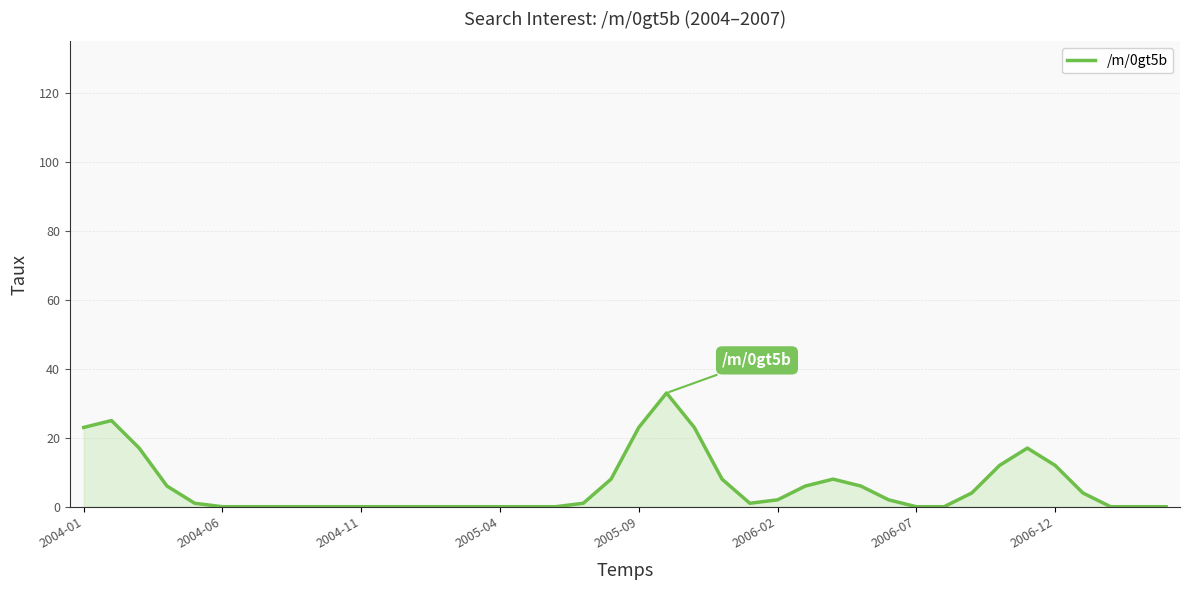

How many distinct data groups are displayed?

1